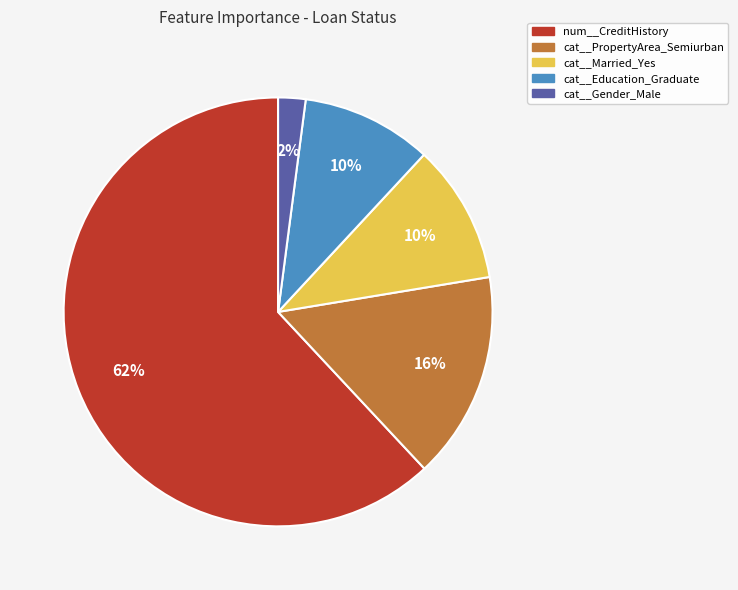

Count the number of slices in the pie.

5